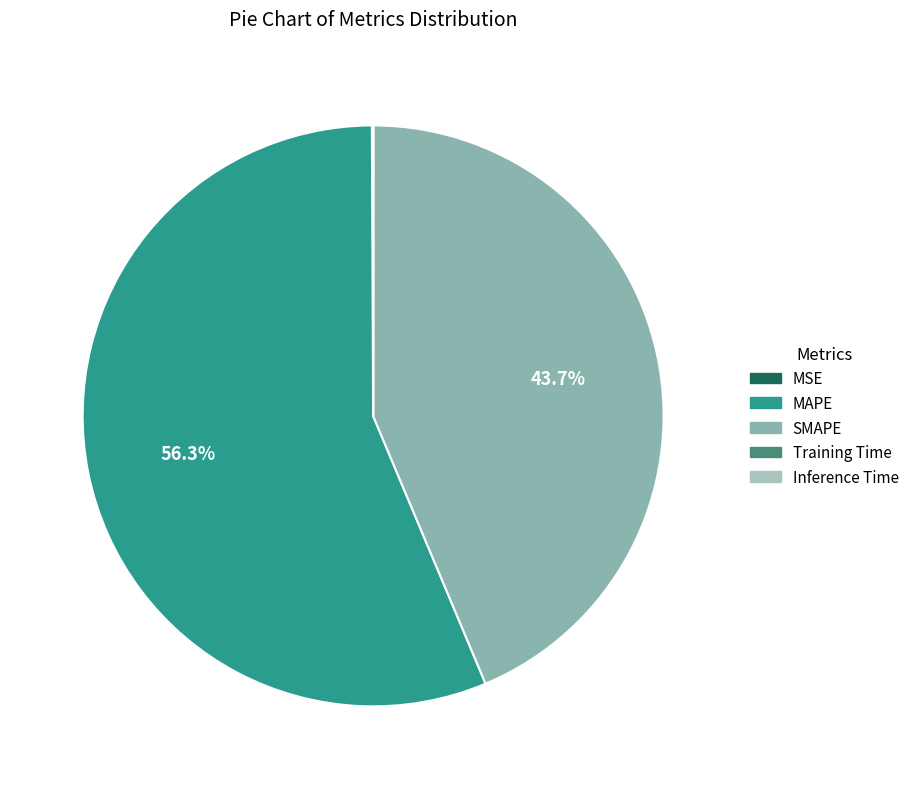

Is there any slice that represents more than half of the pie?

Yes